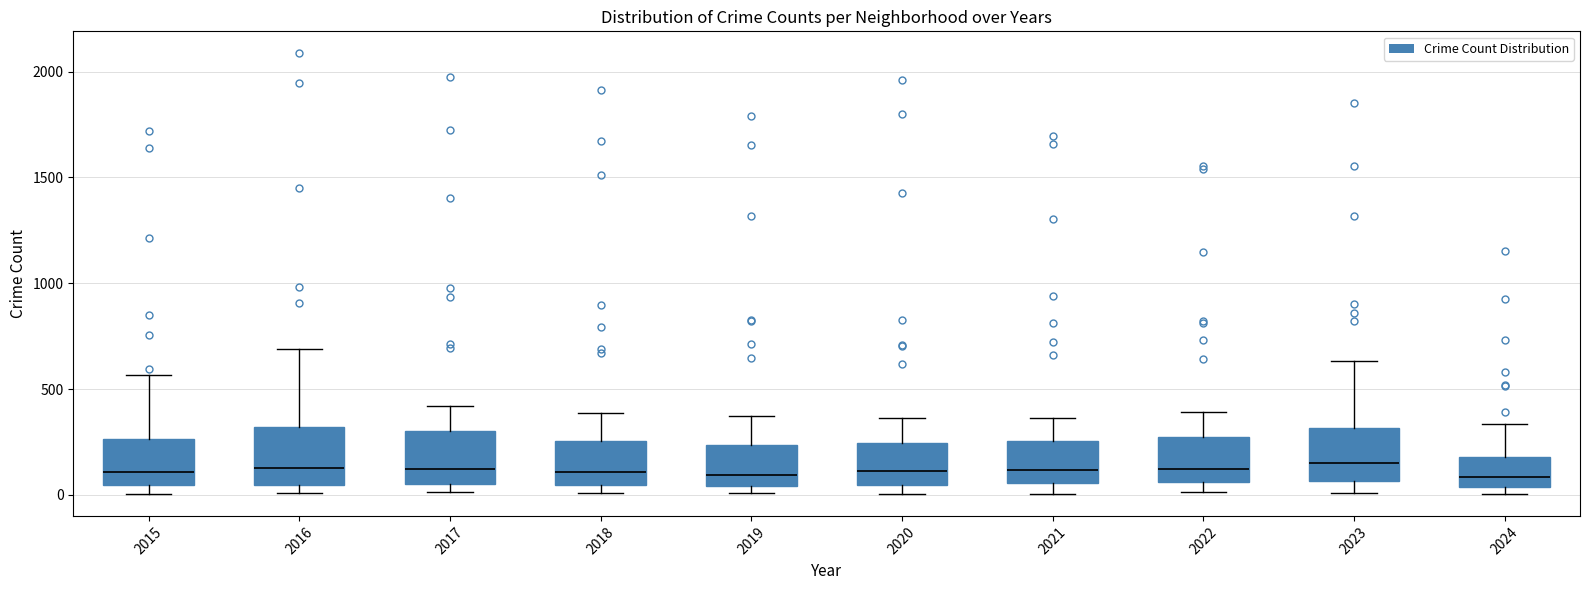

Reading left to right, read every box against the y-axis: the position of its median line, the range the box covers, and the ends of its whiskers. The values are not printed on the chart, so give them approximately, as read against the axis.

2015: median 100, box 50 to 250, whiskers 0 to 550
2016: median 150, box 50 to 300, whiskers 0 to 700
2017: median 100, box 50 to 300, whiskers 0 to 400
2018: median 100, box 50 to 250, whiskers 0 to 400
2019: median 100, box 50 to 250, whiskers 0 to 400
2020: median 100, box 50 to 250, whiskers 0 to 350
2021: median 100, box 50 to 250, whiskers 0 to 350
2022: median 100, box 50 to 250, whiskers 0 to 400
2023: median 150, box 50 to 300, whiskers 0 to 650
2024: median 100, box 50 to 200, whiskers 0 to 350